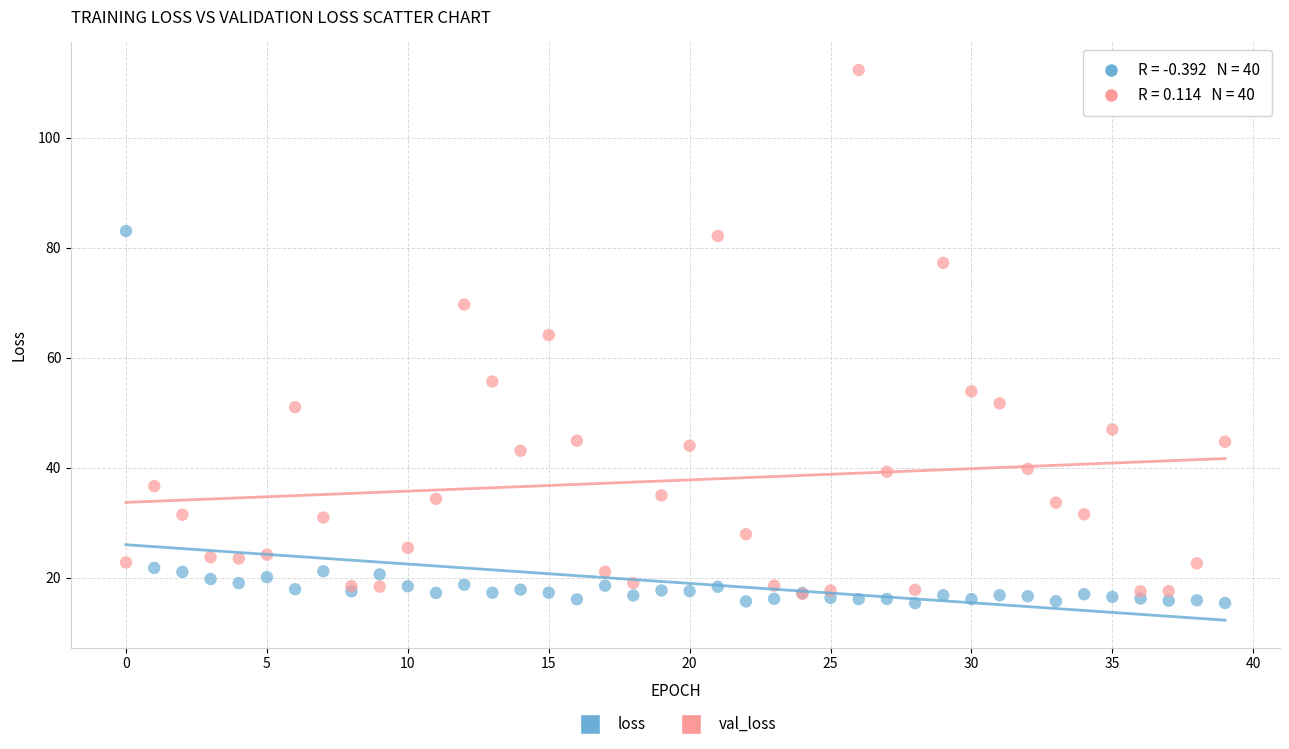

Across all series, what Y value is closest to 63?

64.1